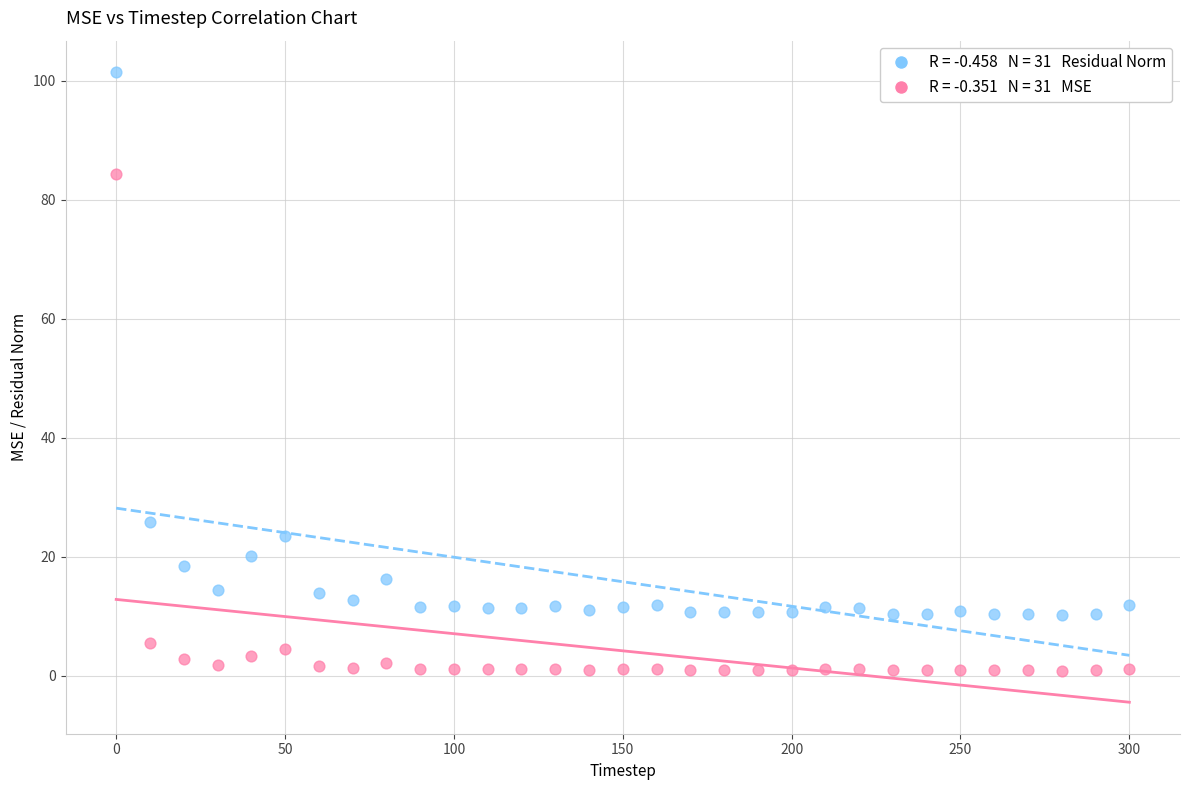

Across all series, what Y value is closest to 51?

25.8